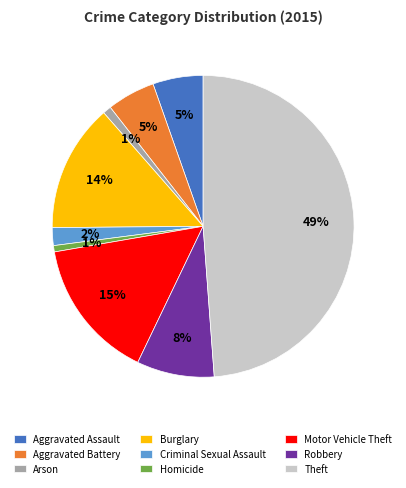

Which category has the biggest portion of the pie?

Theft